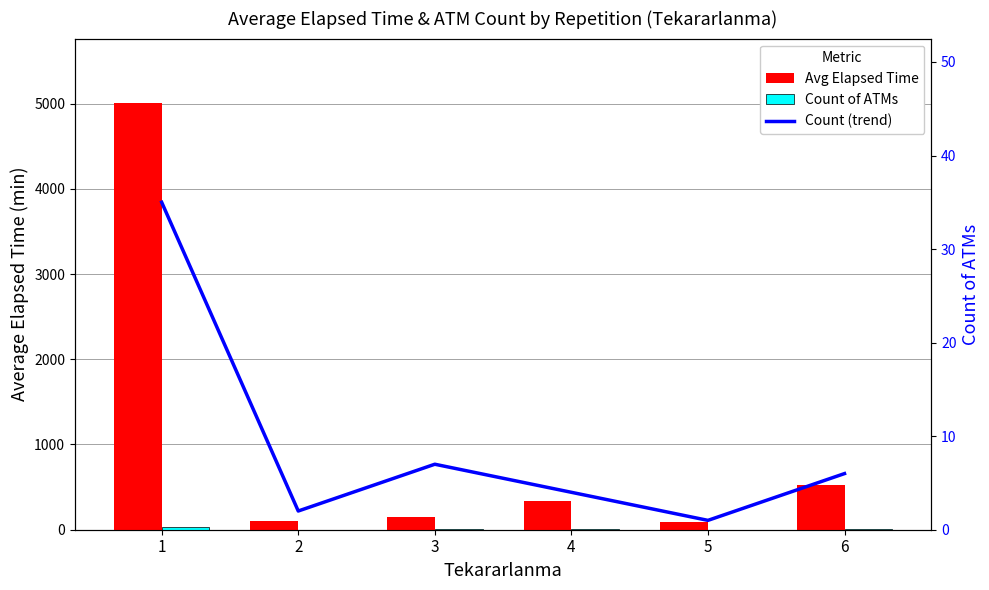

What is the difference between the Count (line) values at 3 and 4?

3.0